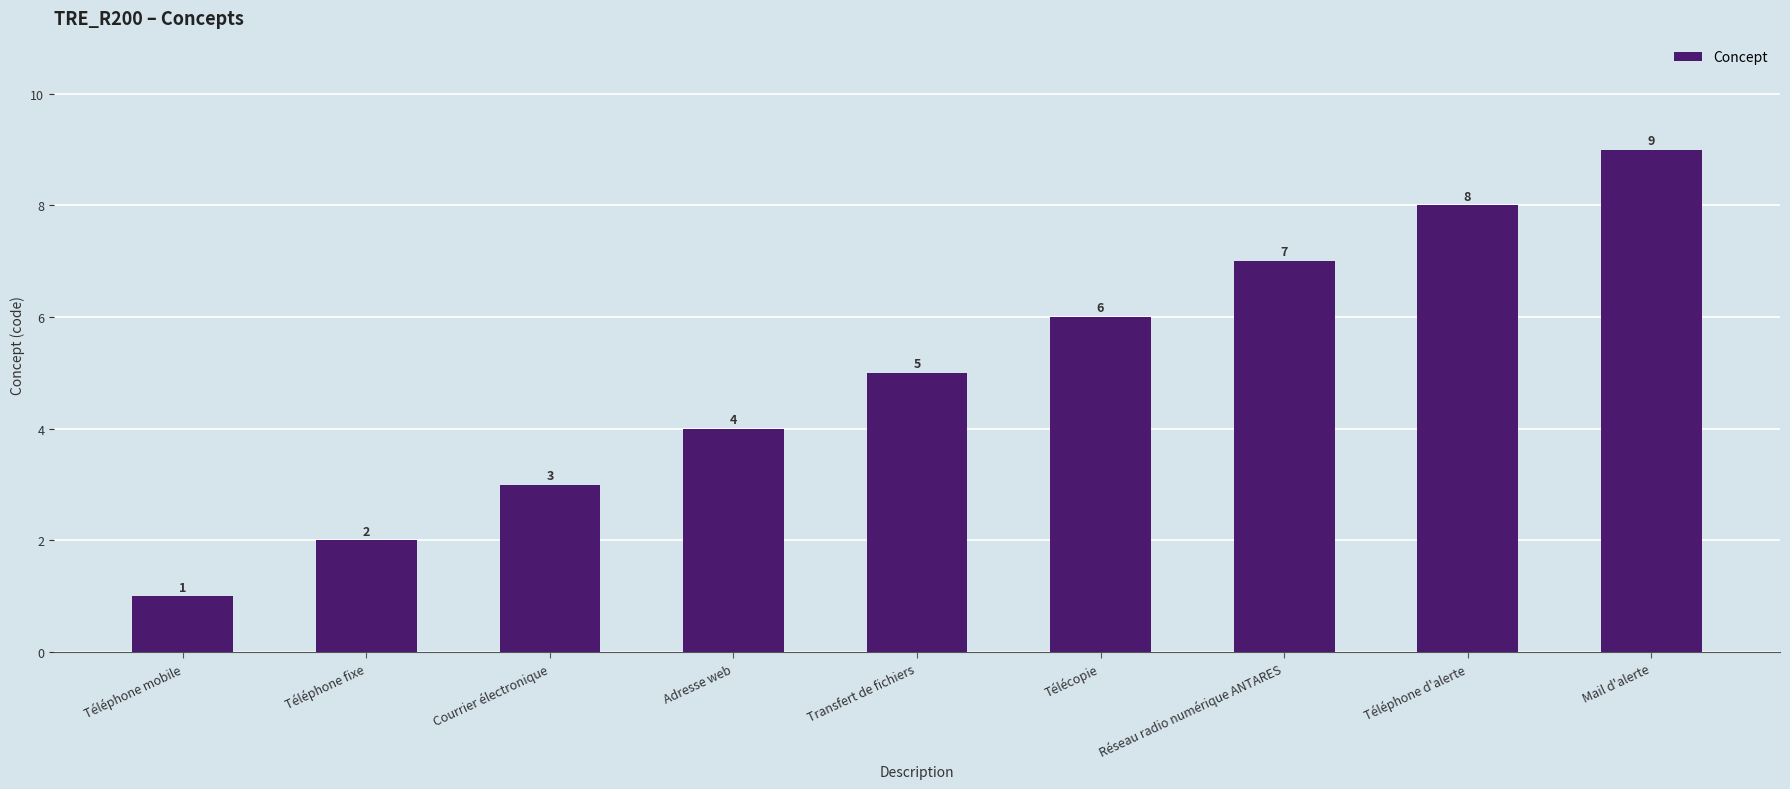

Rank the categories by value from highest to lowest.

Mail d'alerte, Téléphone d'alerte, Réseau radio numérique ANTARES, Télécopie, Transfert de fichiers, Adresse web, Courrier électronique, Téléphone fixe, Téléphone mobile